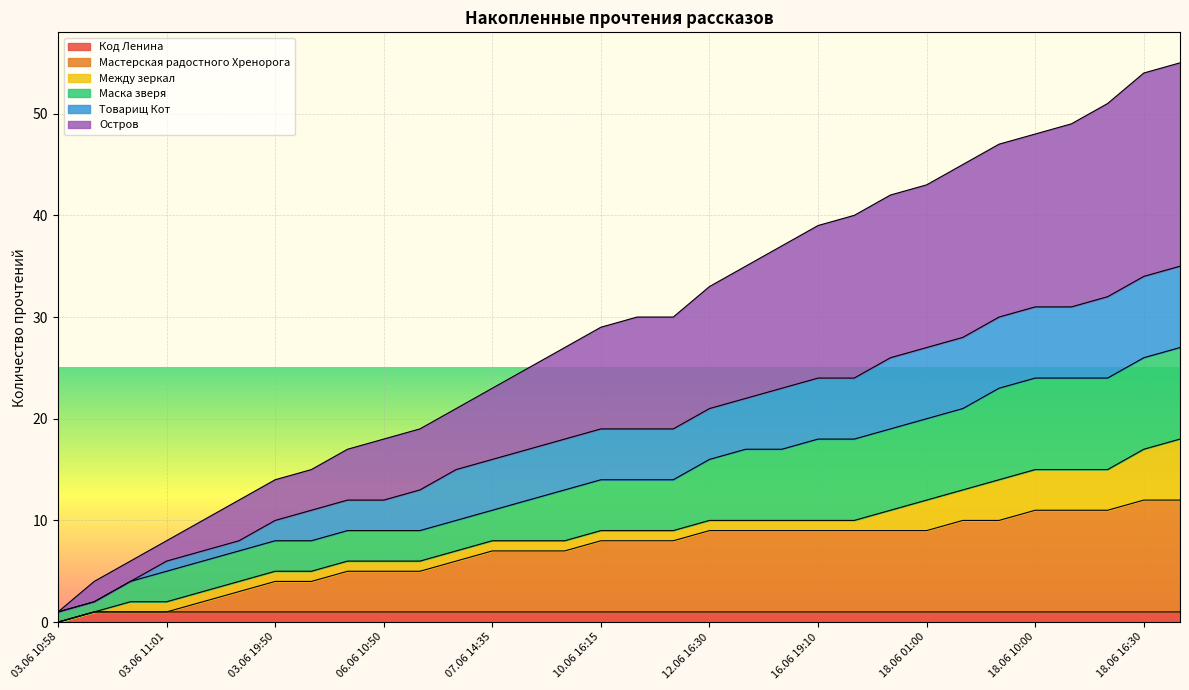

True or false: Остров and Мастерская радостного Хренорога intersect in this chart.

False